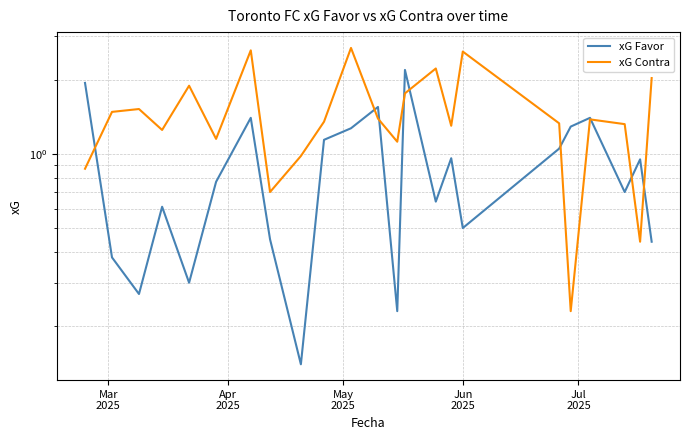

How many interior local peaks does the xG Favor series have?

7